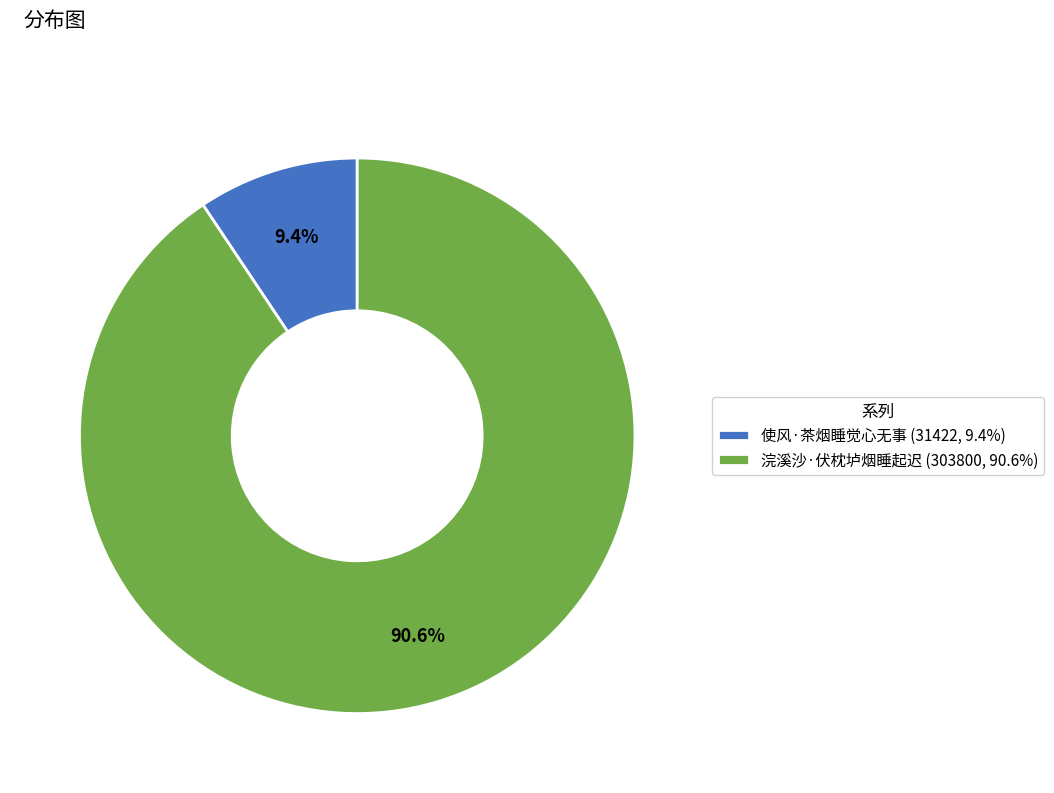

How much of the chart is everything except 使风·茶烟睡觉心无事?

90.6%